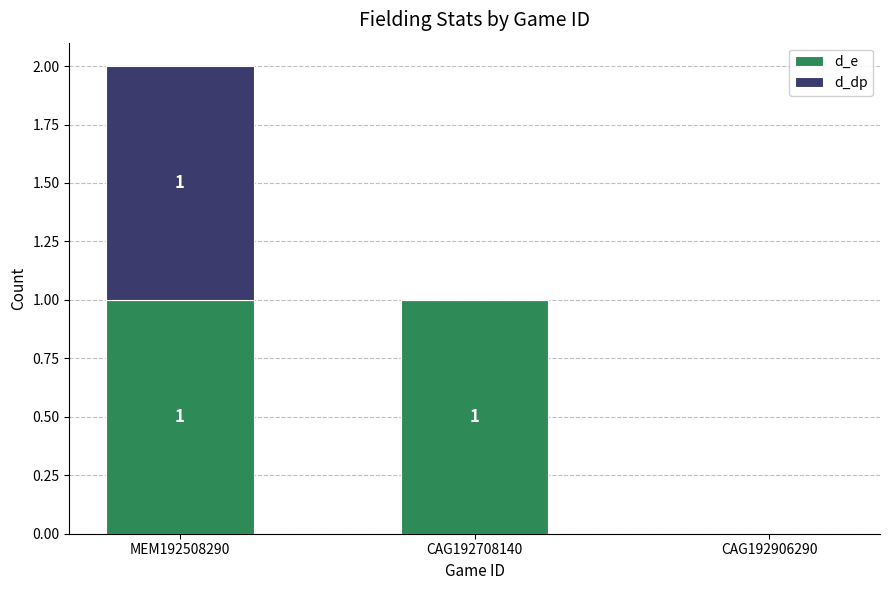

The d_e series shows 2 at MEM192508290. True or false?

False